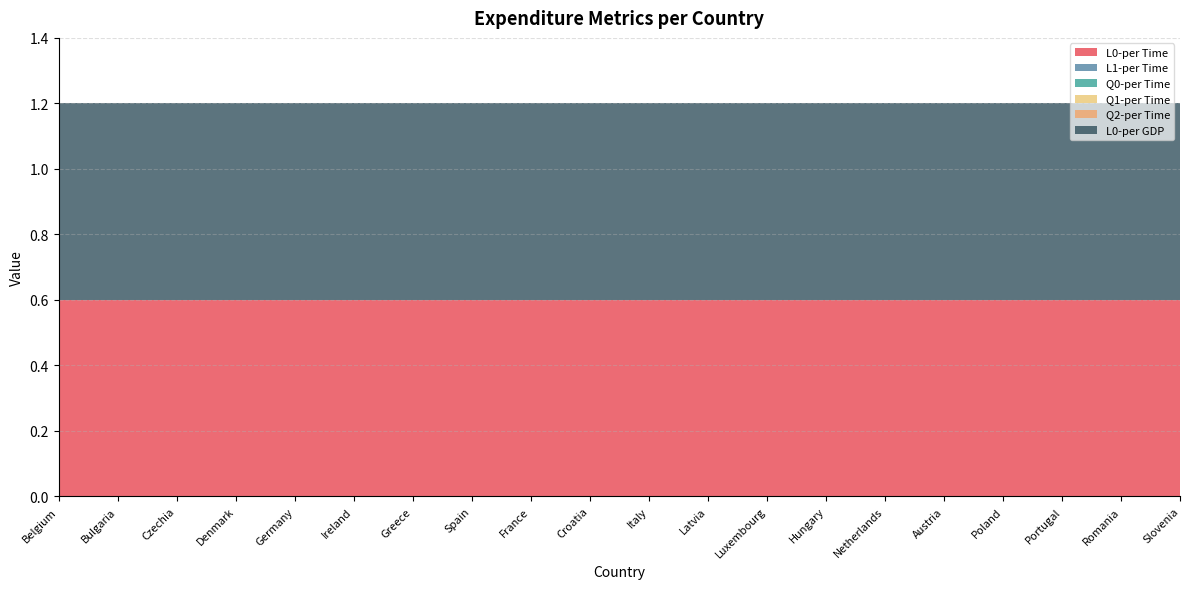

Reading left to right, list all the values displayed in this chart.

L0-per Time: 0.6	0.6	0.6	0.6	0.6	0.6	0.6	0.6	0.6	0.6	0.6	0.6	0.6	0.6	0.6	0.6	0.6	0.6	0.6	0.6
L1-per Time: 0.0	0.0	0.0	0.0	0.0	0.0	0.0	0.0	0.0	0.0	0.0	0.0	0.0	0.0	0.0	0.0	0.0	0.0	0.0	0.0
Q0-per Time: 0.0	0.0	0.0	0.0	0.0	0.0	0.0	0.0	0.0	0.0	0.0	0.0	0.0	0.0	0.0	0.0	0.0	0.0	0.0	0.0
Q1-per Time: 0.0	0.0	0.0	0.0	0.0	0.0	0.0	0.0	0.0	0.0	0.0	0.0	0.0	0.0	0.0	0.0	0.0	0.0	0.0	0.0
Q2-per Time: 0.0	0.0	0.0	0.0	0.0	0.0	0.0	0.0	0.0	0.0	0.0	0.0	0.0	0.0	0.0	0.0	0.0	0.0	0.0	0.0
L0-per GDP: 0.6	0.6	0.6	0.6	0.6	0.6	0.6	0.6	0.6	0.6	0.6	0.6	0.6	0.6	0.6	0.6	0.6	0.6	0.6	0.6